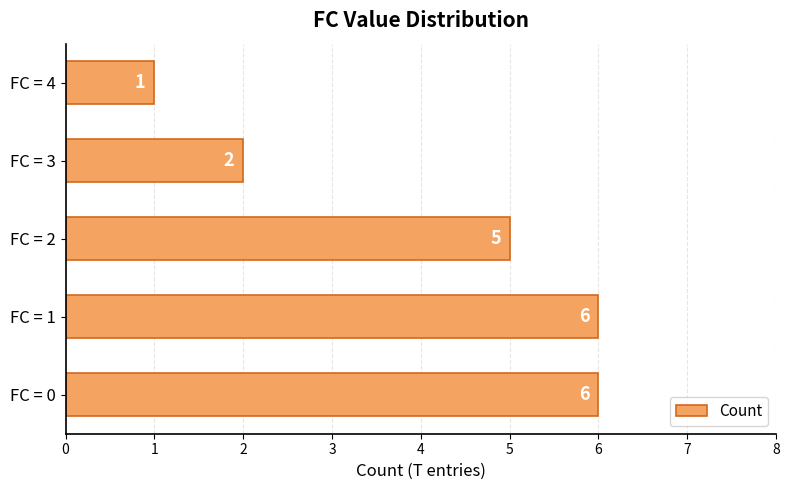

What is the sum of all values?

20